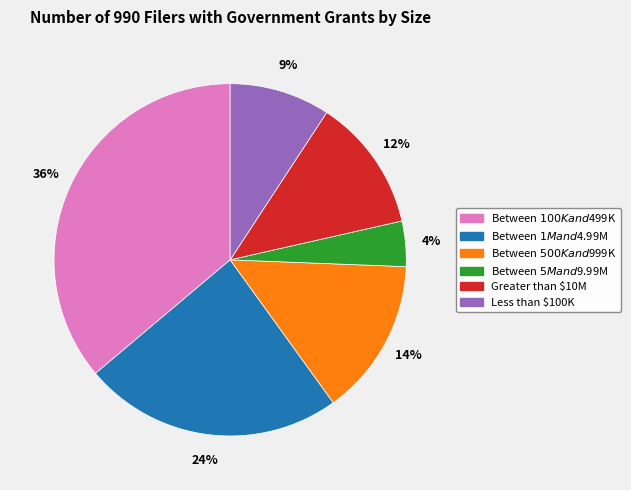

Do Between $100K and $499K and Between $1M and $4.99M together represent more than half of the pie?

Yes